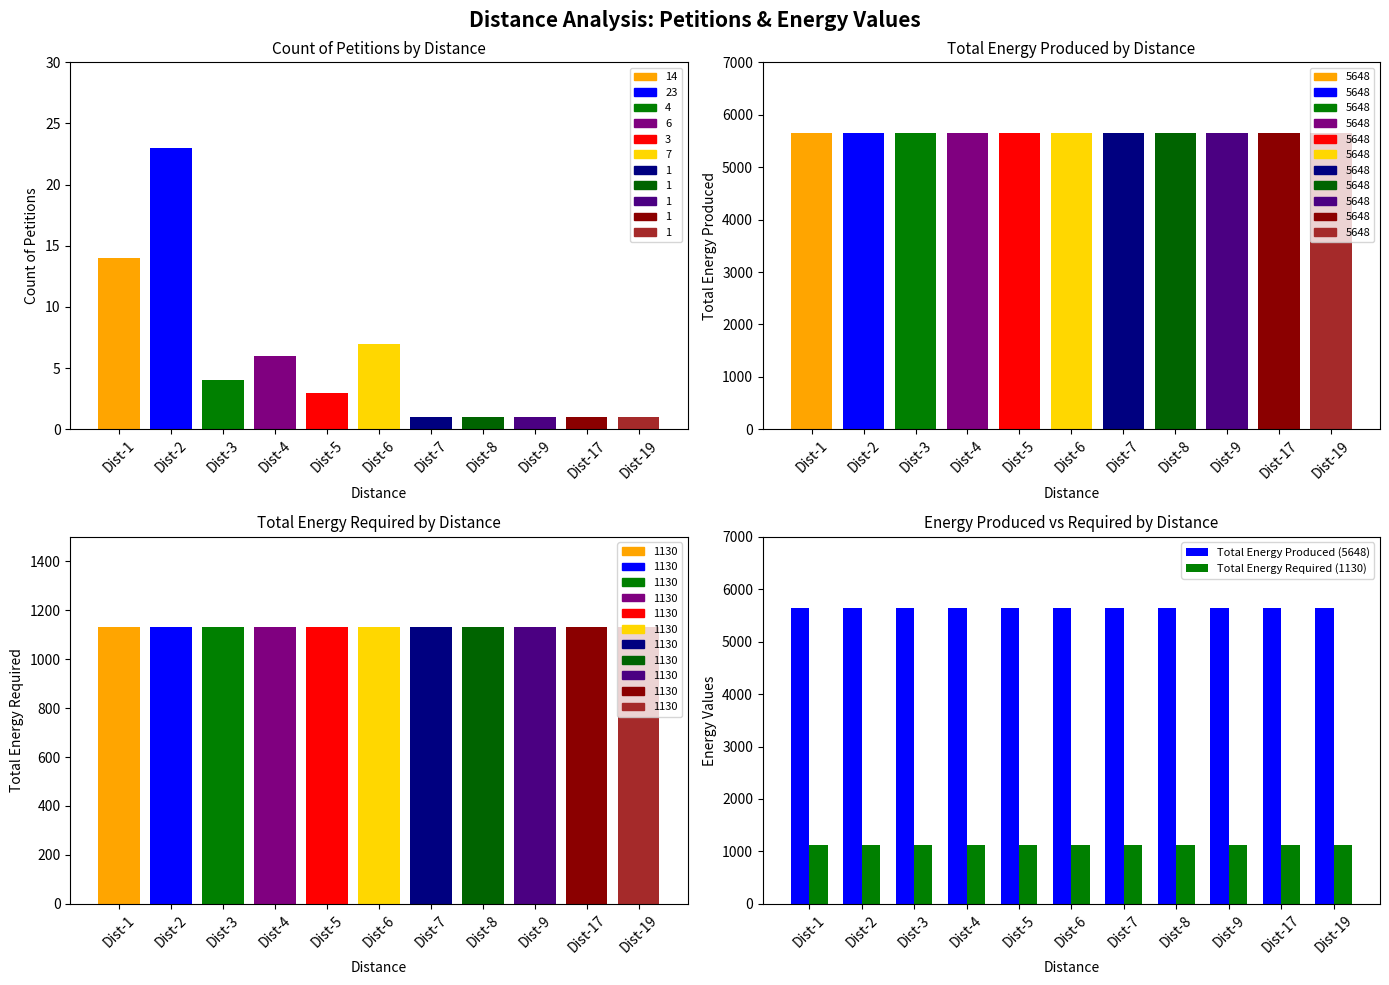

What is the average value of the Total Energy Produced (5648) series?

5648